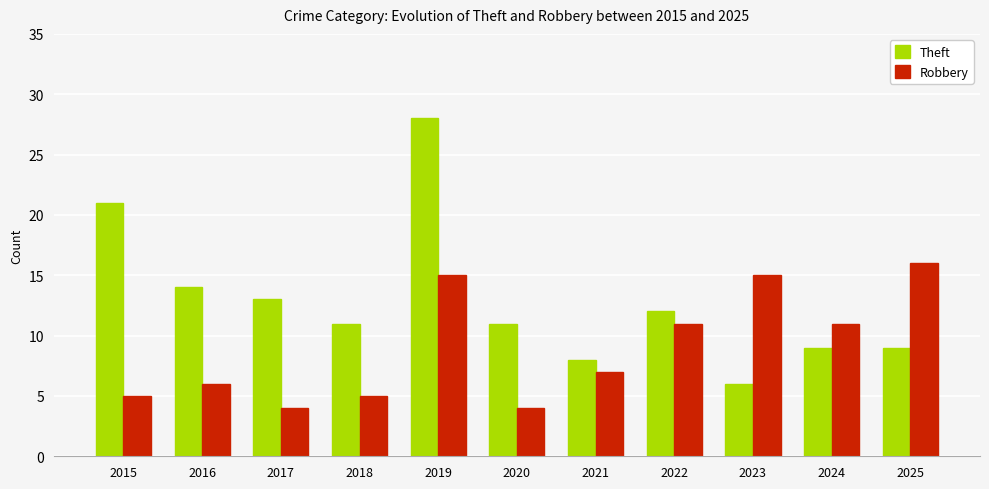

Rank the series by their maximum value, from highest to lowest.

Theft, Robbery